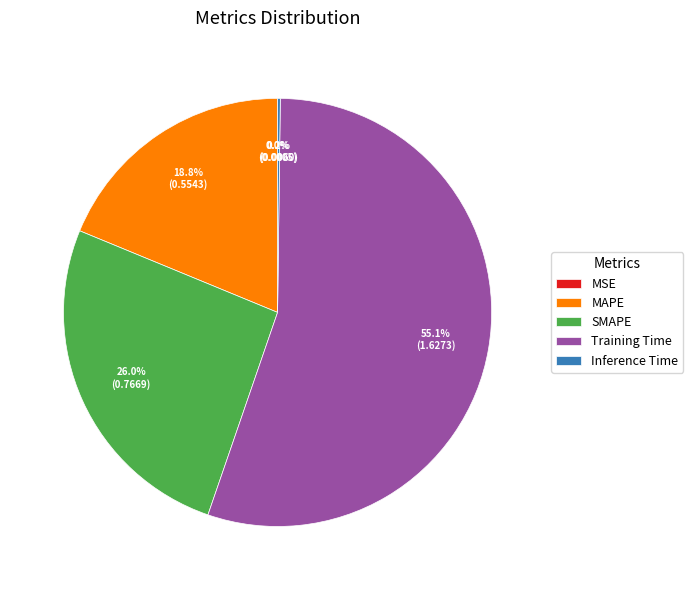

Is there a majority slice in this chart?

Yes